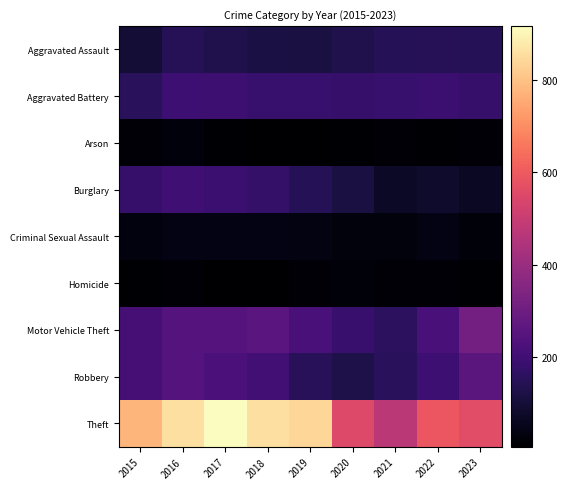

What is the total value across all series at 2019?

1702